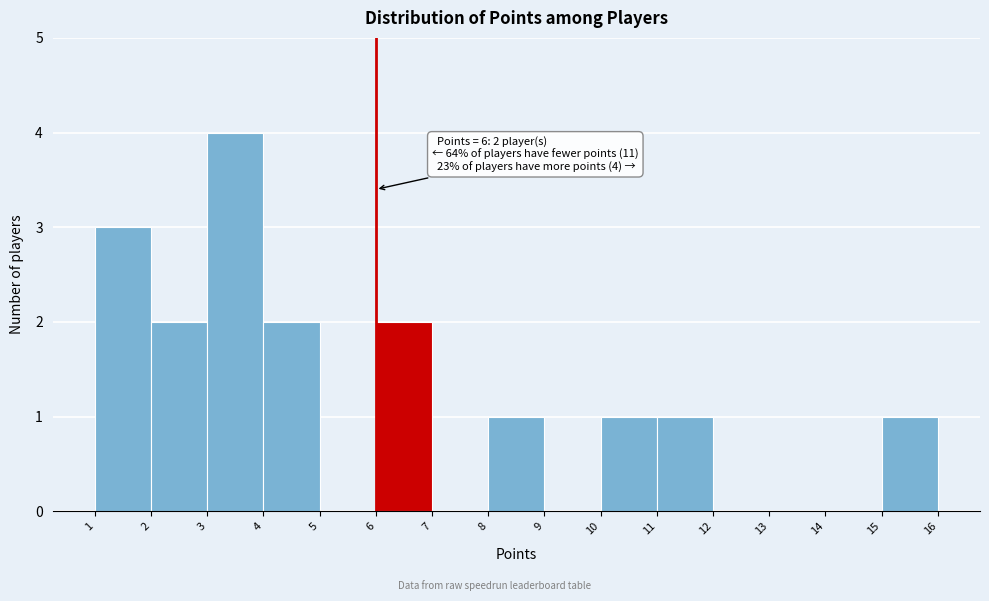

Over which range of the x-axis is the bar tallest?

3 to 4